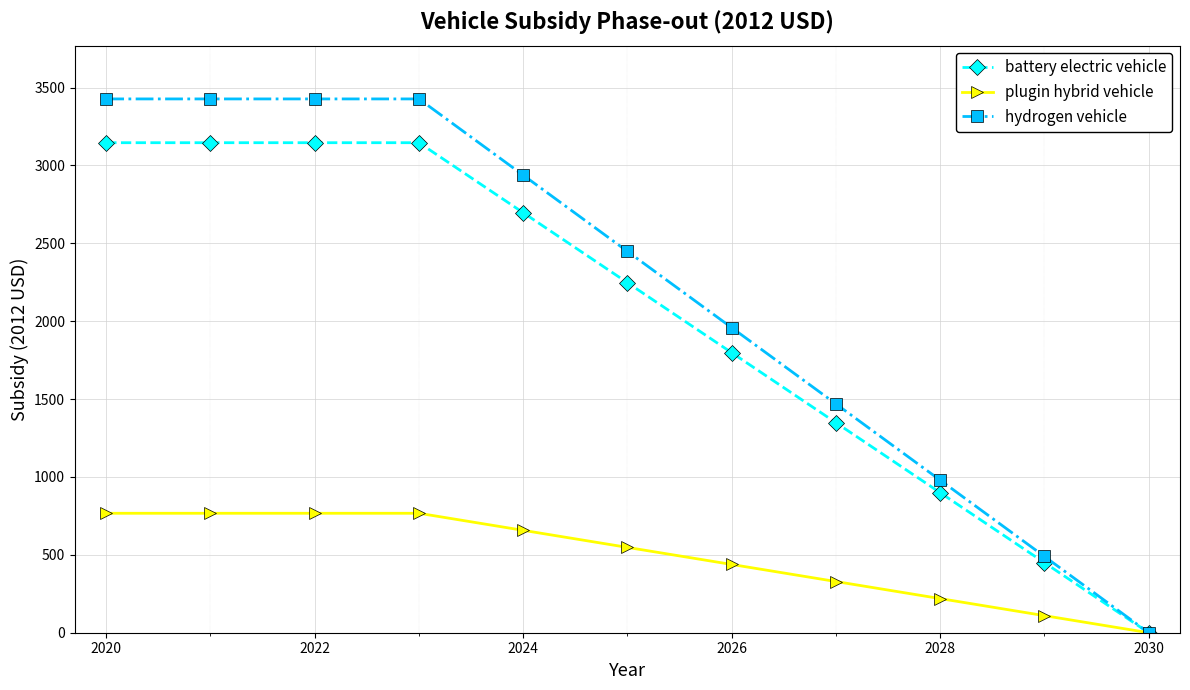

Rank the series by their maximum value, from lowest to highest.

plugin hybrid vehicle, battery electric vehicle, hydrogen vehicle